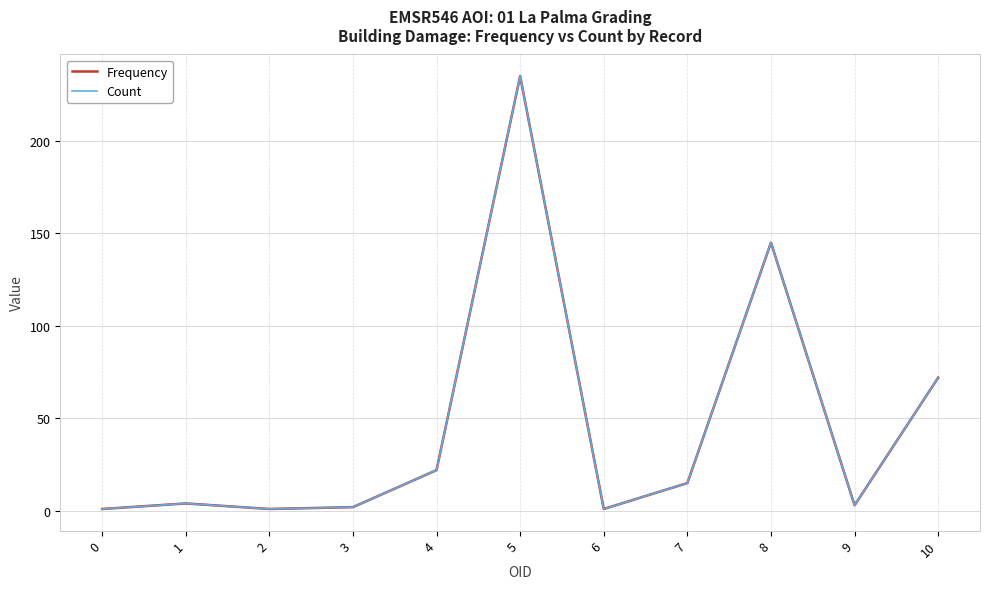

The value of Count at 7 is 6. True or false?

False